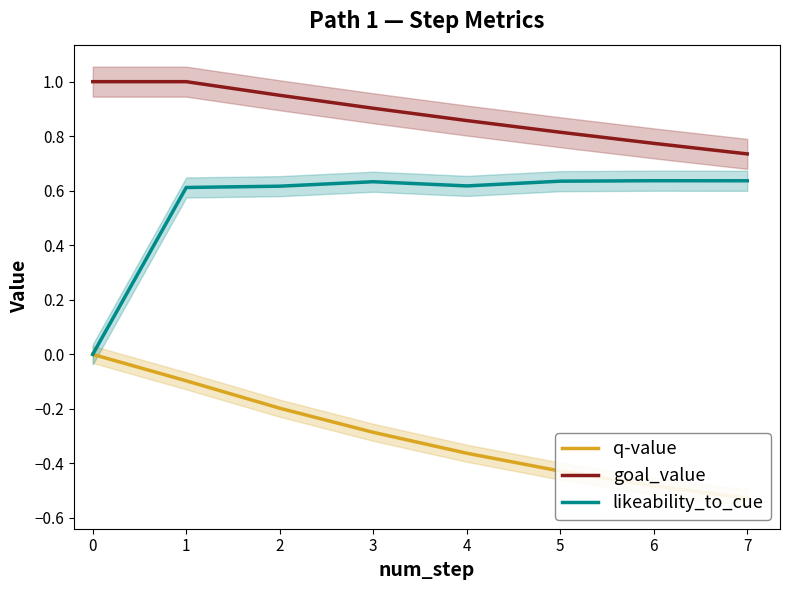

How many lines are shown in the chart?

3